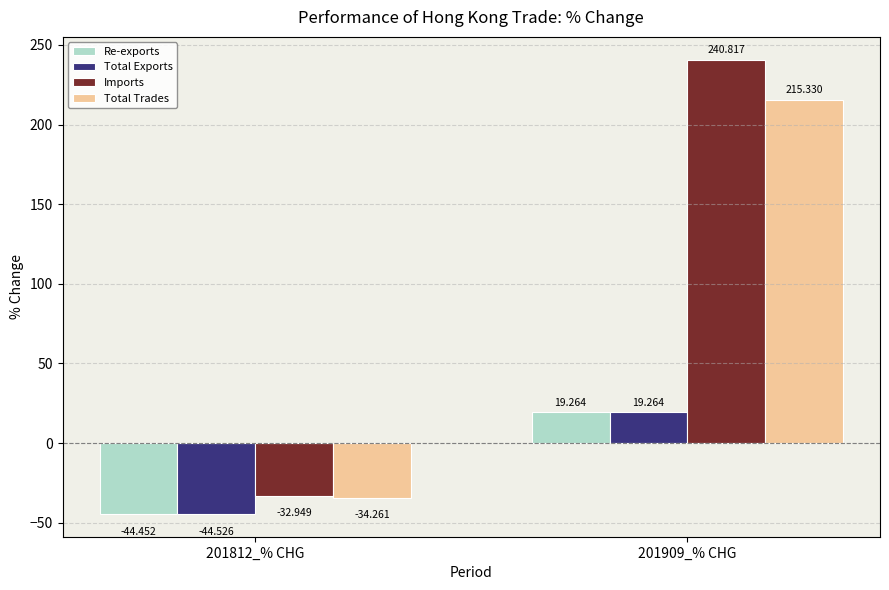

What is the difference between the Total Trades values at 201812_% CHG and 201909_% CHG?

249.6